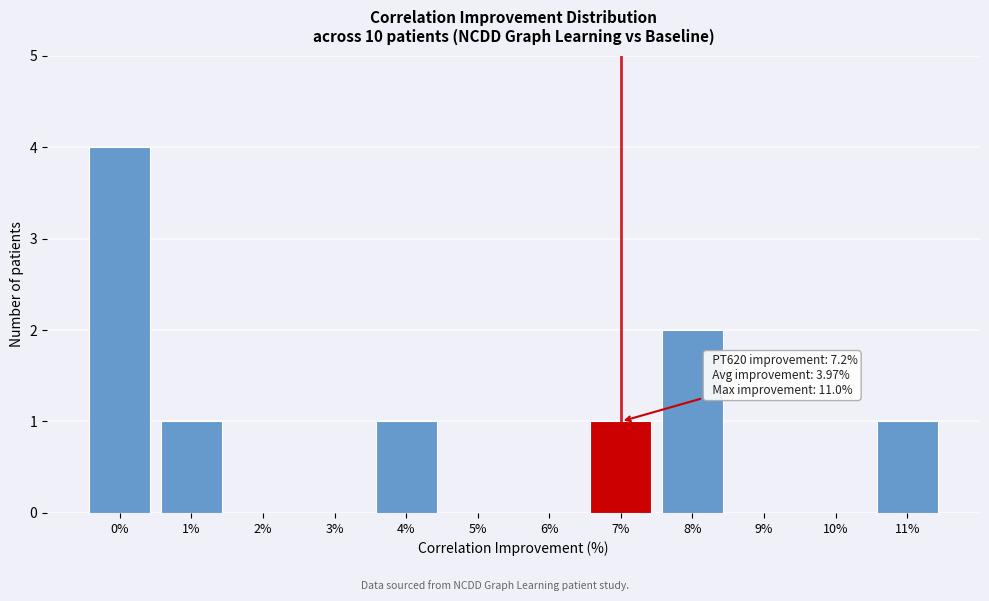

Reading right to left, list all the values displayed in this chart.

11%=1	10%=0	9%=0	8%=2	7%=1	6%=0	5%=0	4%=1	3%=0	2%=0	1%=1	0%=4